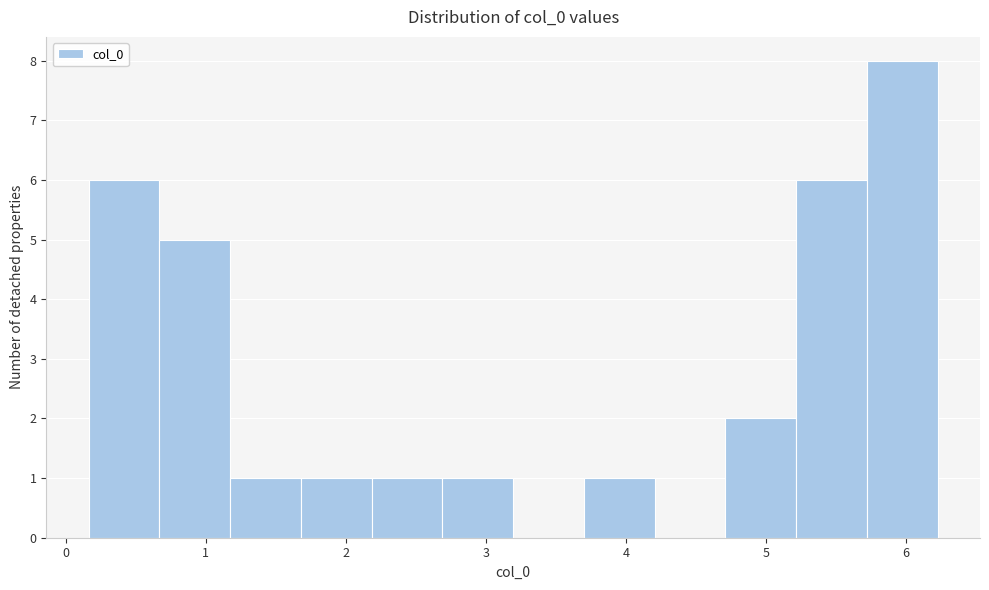

How tall is the bar that spans 1.2 to 1.7 on the x-axis? Neither the bar edges nor the heights are printed on the chart, so give them approximately, as read against the axes.

1